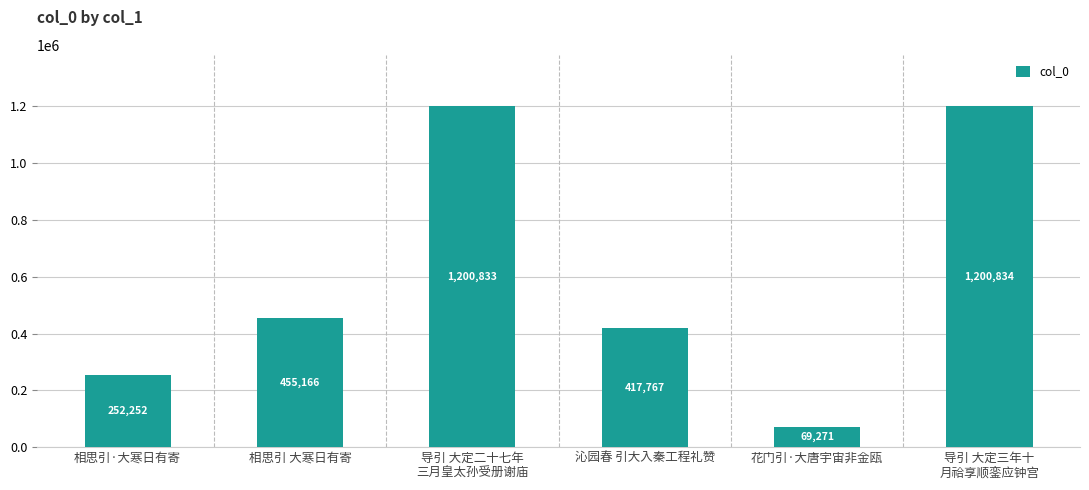

What is the value of the 2nd bar from the left?

455166